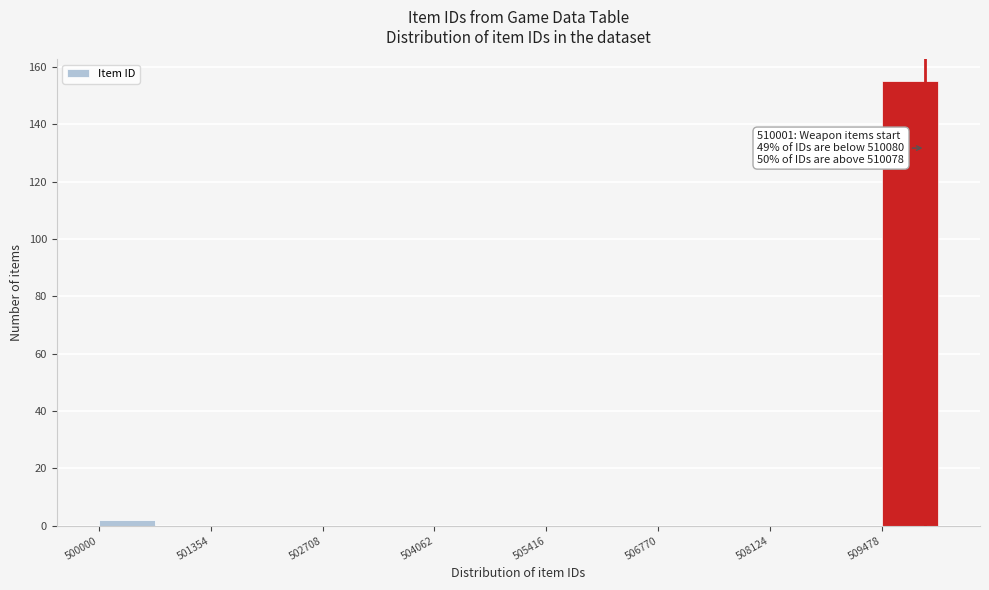

Around what value on the x-axis is the tallest bar? Give the approximate position of its centre, as read against the axis.

509800